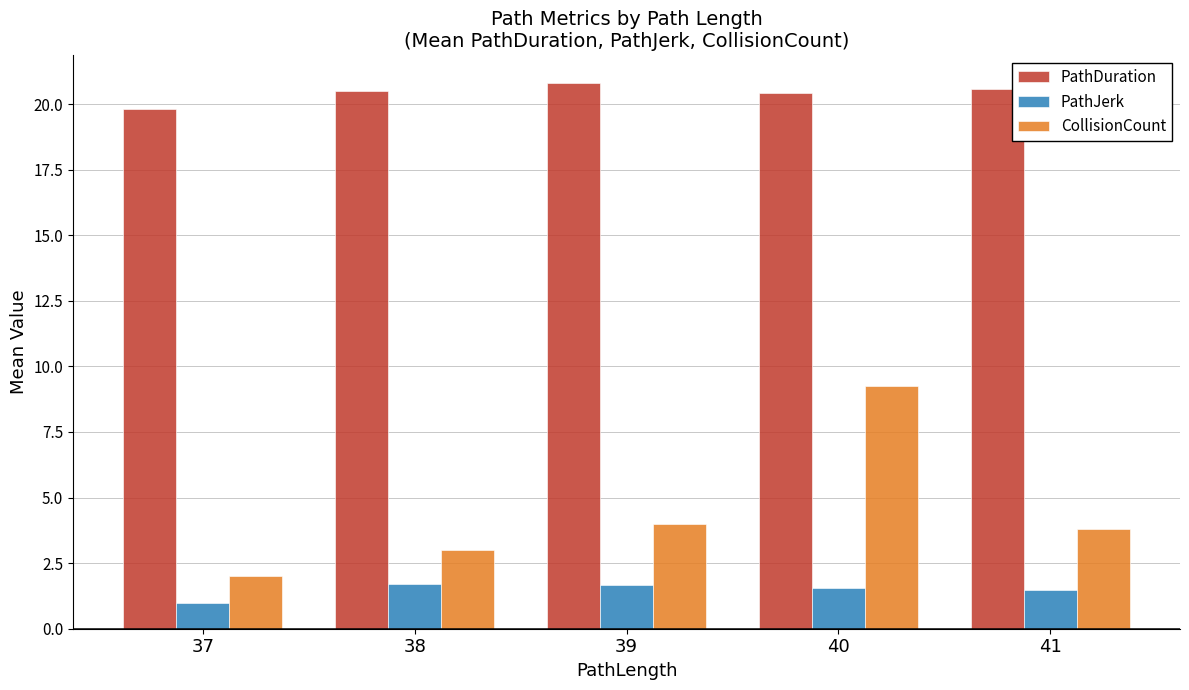

At 39, list the series in order from smallest to largest.

PathJerk, CollisionCount, PathDuration